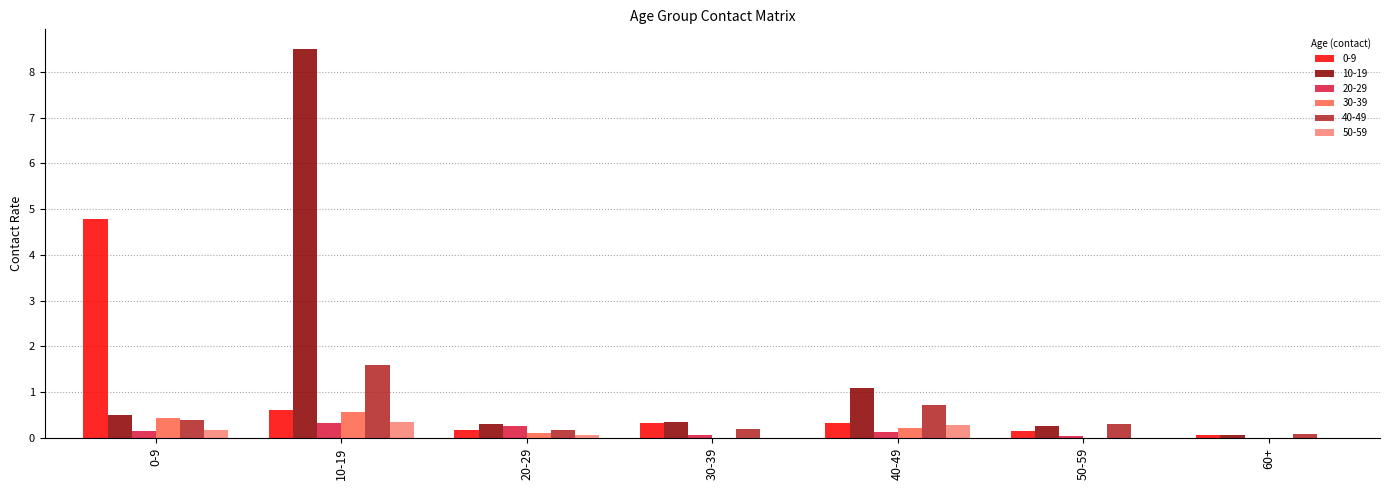

Are the bars horizontal?

No